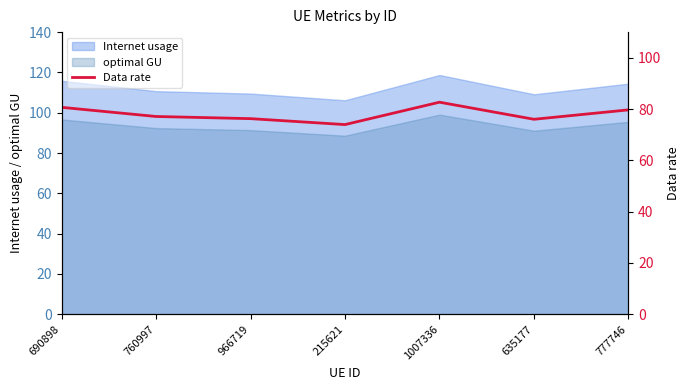

Reading left to right, list all the values displayed in this chart.

690898=80.7	760997=77.1	966719=76.3	215621=73.9	1007336=82.7	635177=76.0	777746=79.7